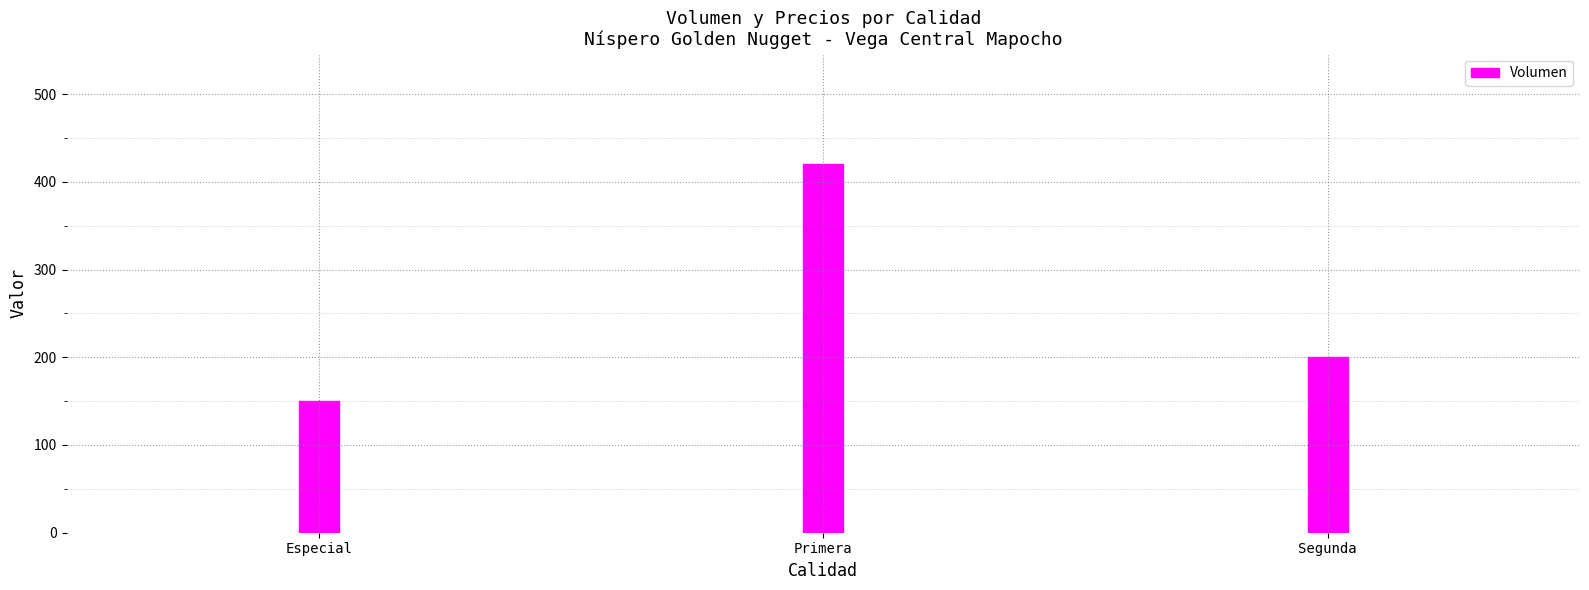

Is it true that the value at Primera is 420?

True